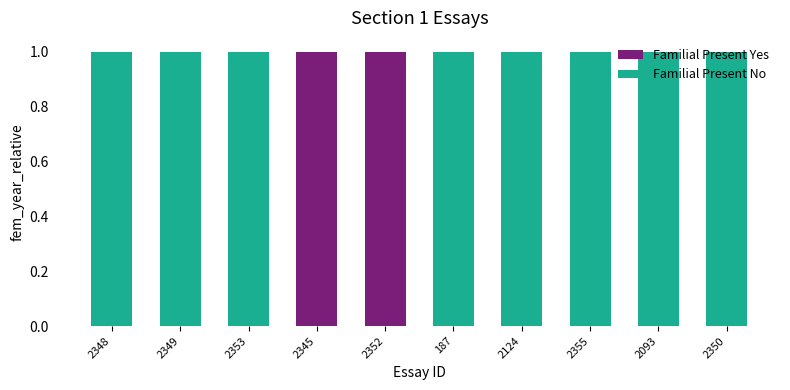

Count the Familial Present Yes values in the range 0 to 1.

10